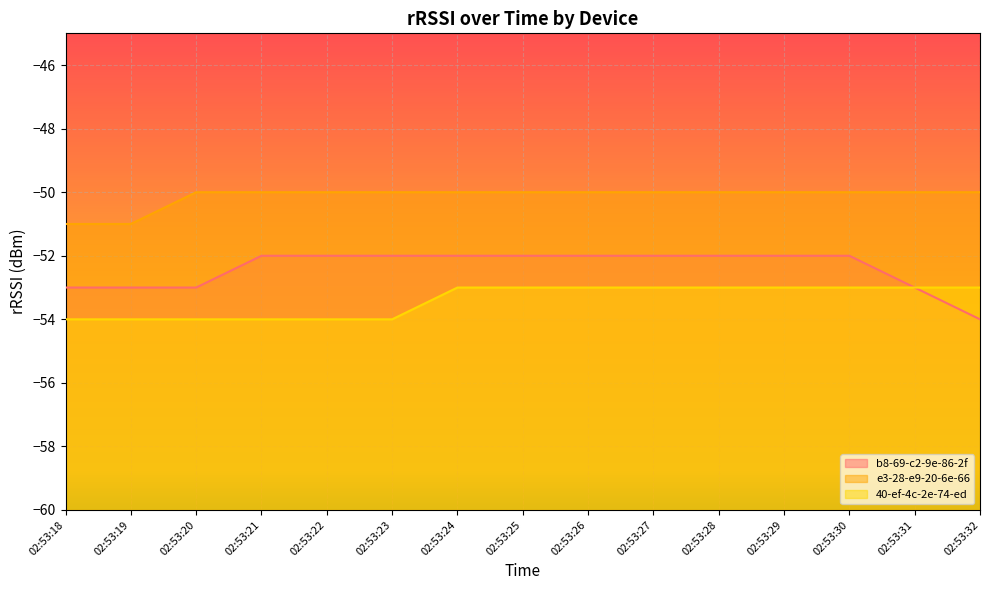

Is it true that b8-69-c2-9e-86-2f equals -52 at 02:53:30?

True